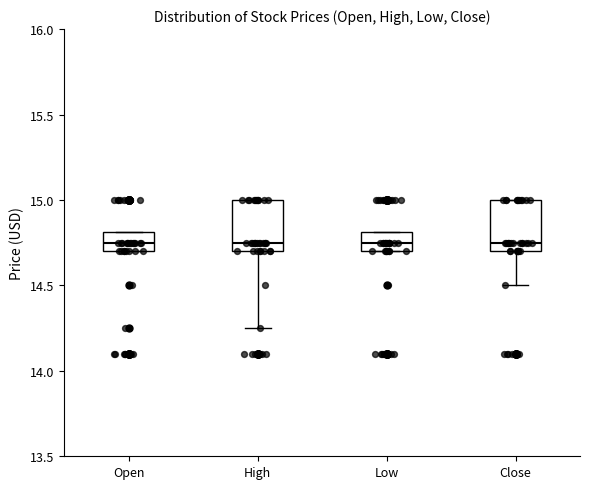

Where does the median line of the box for Open sit on the y-axis? The values are not printed on the chart, so give them approximately, as read against the axis.

14.75